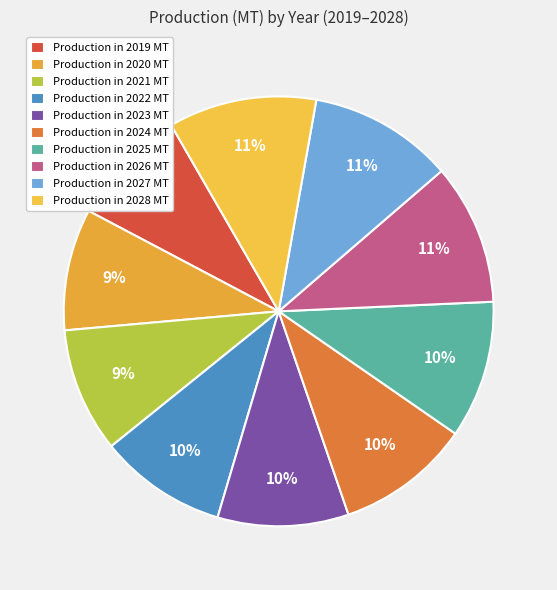

Rank the categories by value from lowest to highest.

2019, 2020, 2021, 2022, 2023, 2024, 2025, 2026, 2027, 2028